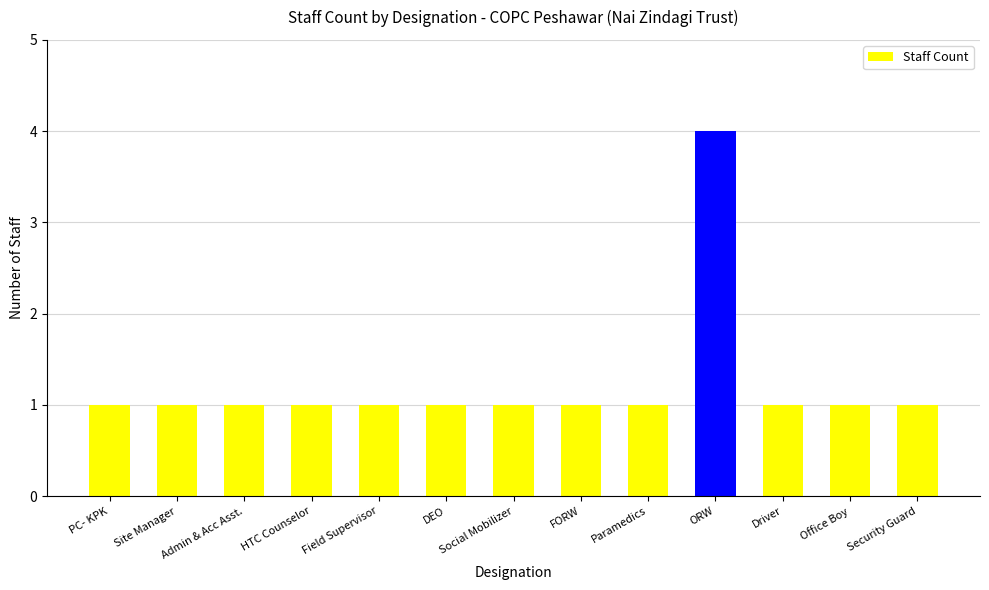

Reading left to right, what are all the values shown in this chart?

1	1	1	1	1	1	1	1	1	4	1	1	1